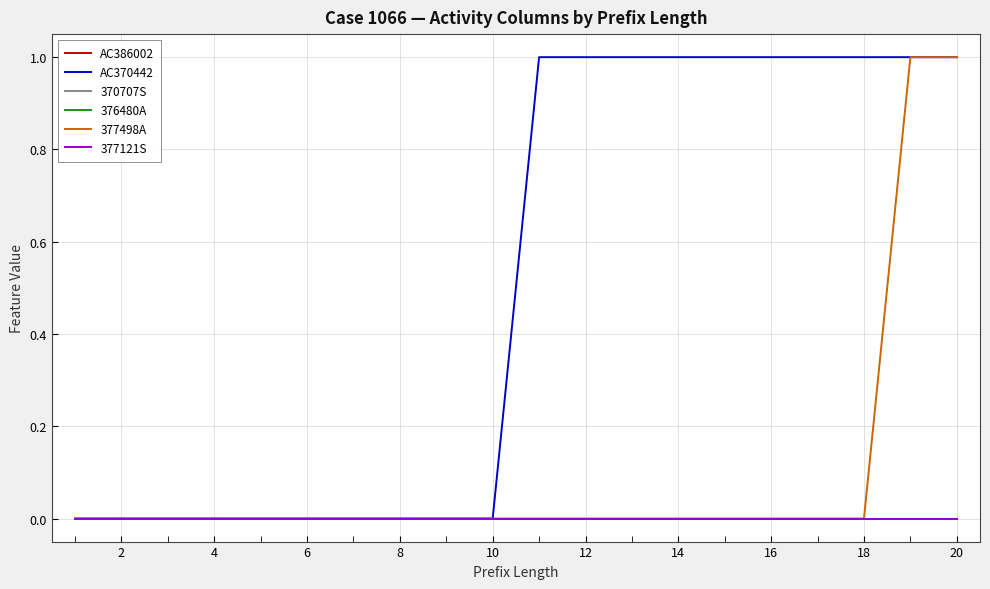

Does the chart display data point markers on the line(s)?

No